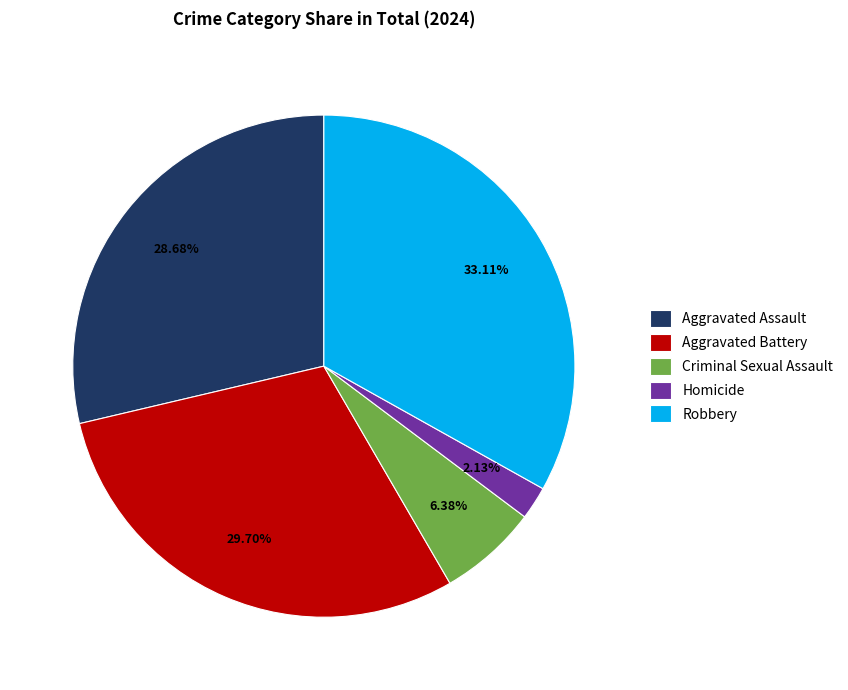

Between Aggravated Battery and Robbery, which is larger?

Robbery